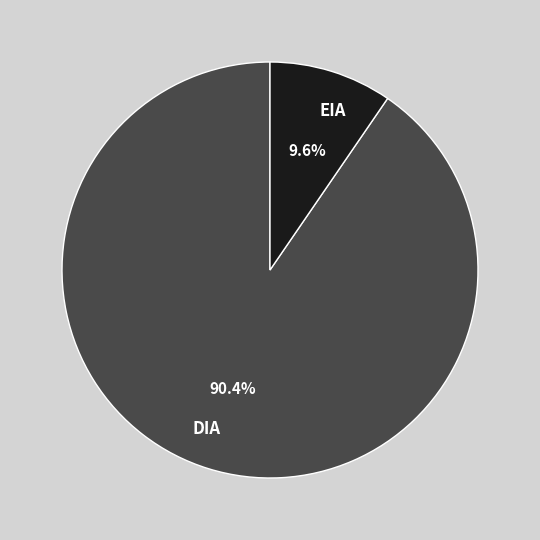

Count the number of slices in the pie.

2